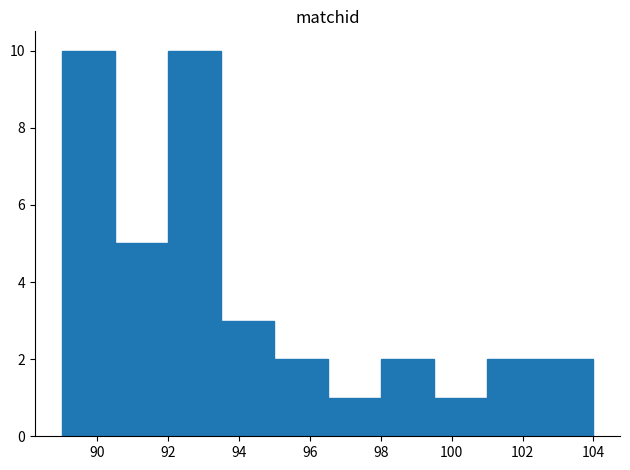

Reading left to right, transcribe this chart: for each bar, give the range it covers on the x-axis and its height. Neither the bar edges nor the heights are printed on the chart, so give them approximately, as read against the axes.

89.0 to 90.5: 10
90.5 to 92.0: 5
92.0 to 93.5: 10
93.5 to 95.0: 3
95.0 to 96.5: 2
96.5 to 98.0: 1
98.0 to 99.5: 2
99.5 to 101.0: 1
101.0 to 102.5: 2
102.5 to 104.0: 2